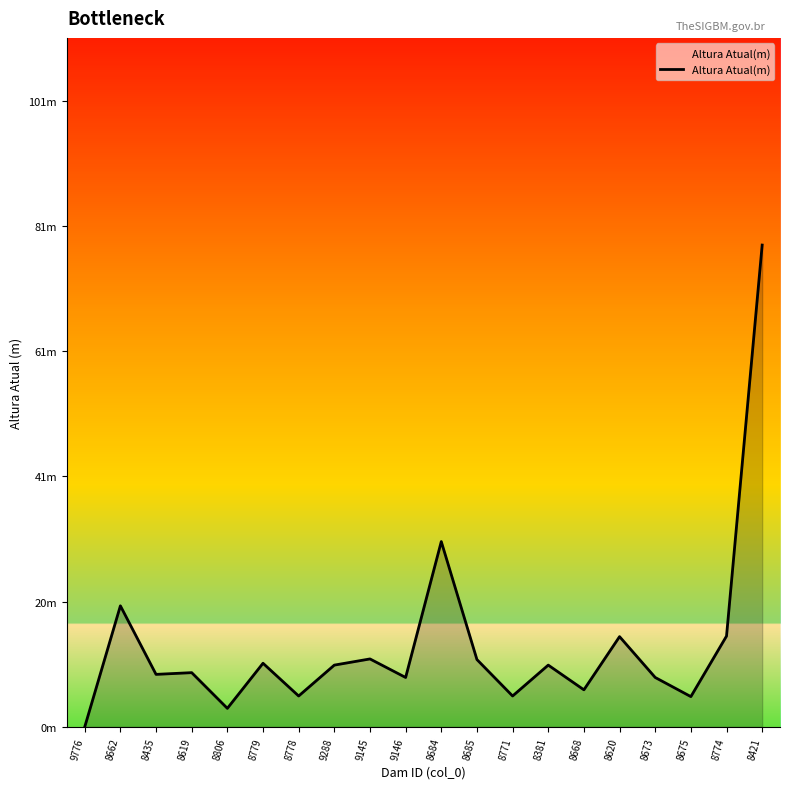

Does the chart display data point markers on the line(s)?

No